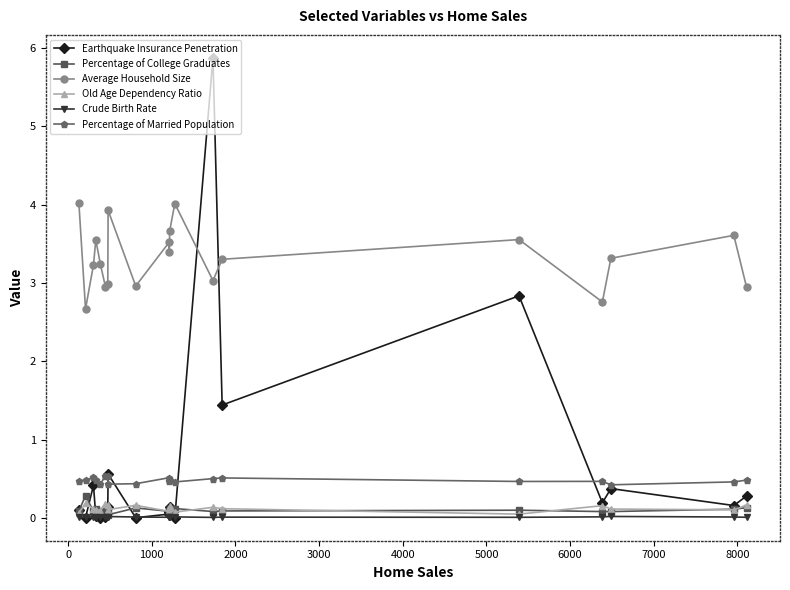

List the series in order of their peak value, lowest first.

Crude Birth Rate, Old Age Dependency Ratio, Percentage of College Graduates, Percentage of Married Population, Average Household Size, Earthquake Insurance Penetration